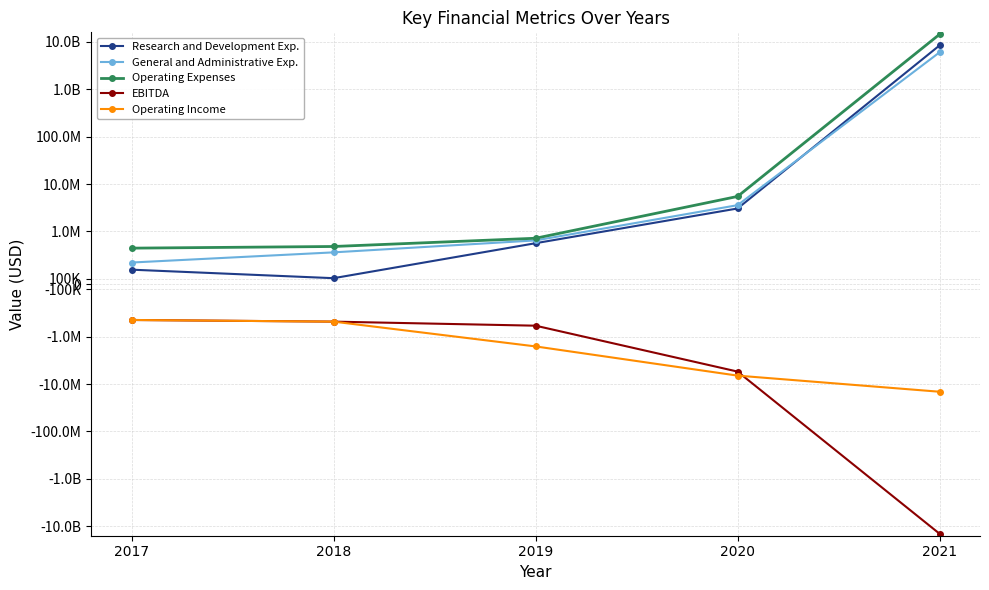

Does the chart display data point markers on the line(s)?

Yes